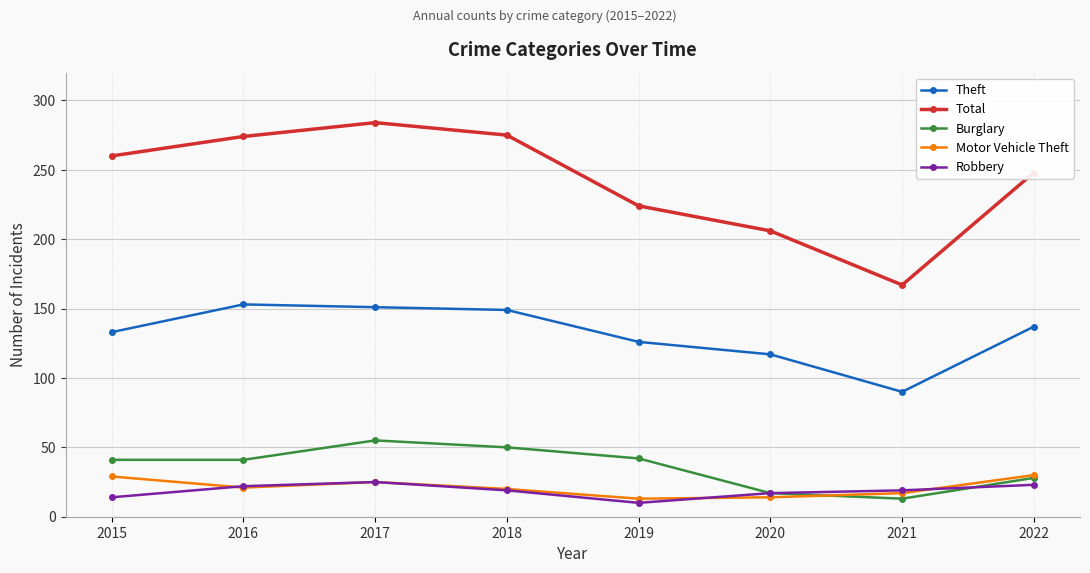

In Motor Vehicle Theft, how many points are lower than both neighbors (excluding endpoints)?

2